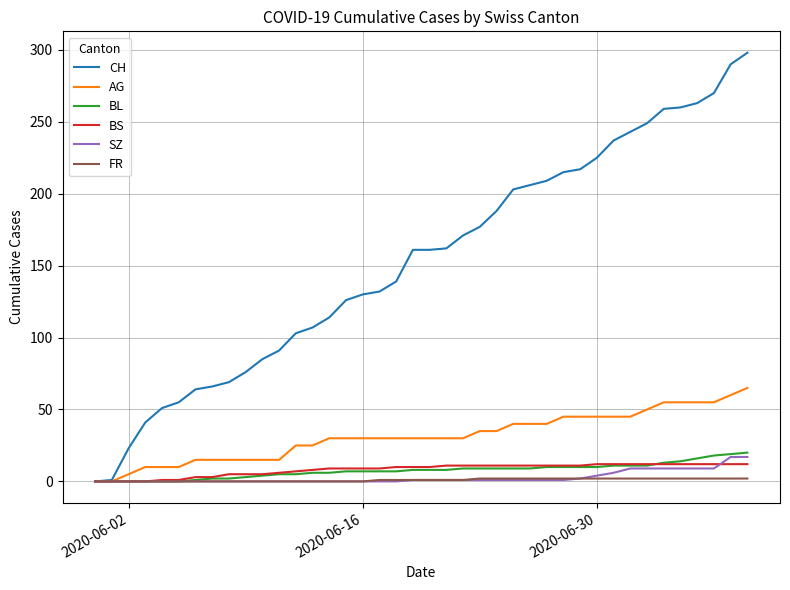

Does the chart have visible grid lines?

Yes